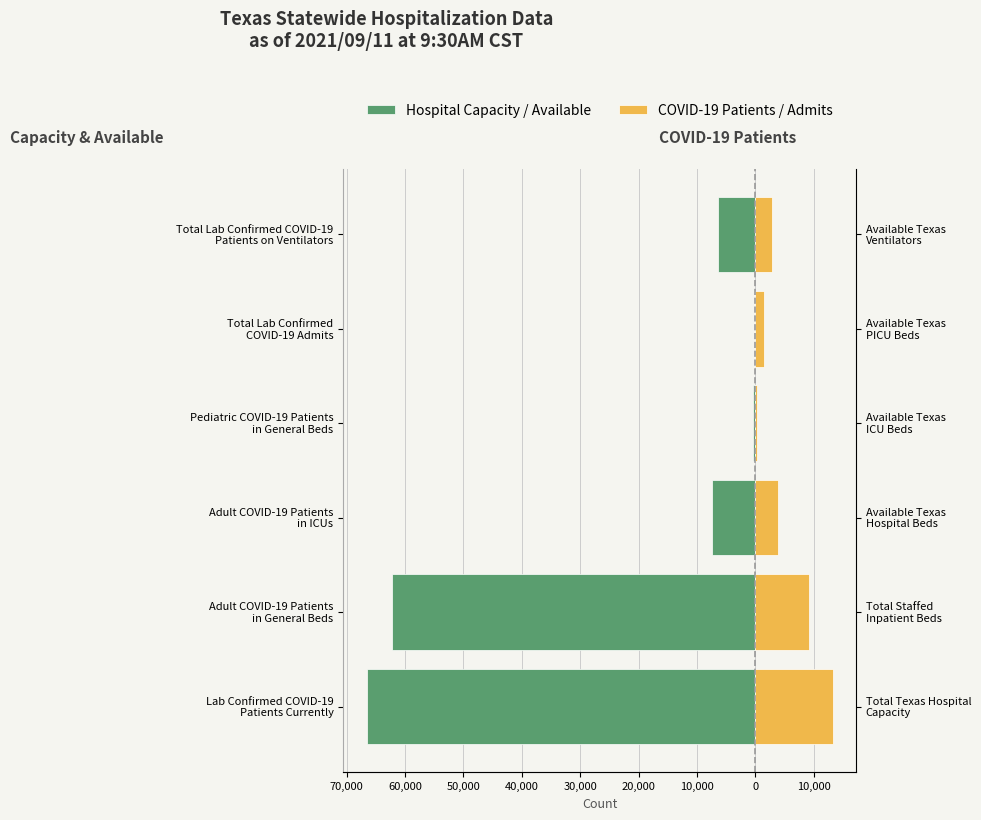

What is the spread (max minus min) of values at Adult COVID-19 Patients in ICUs?

11201